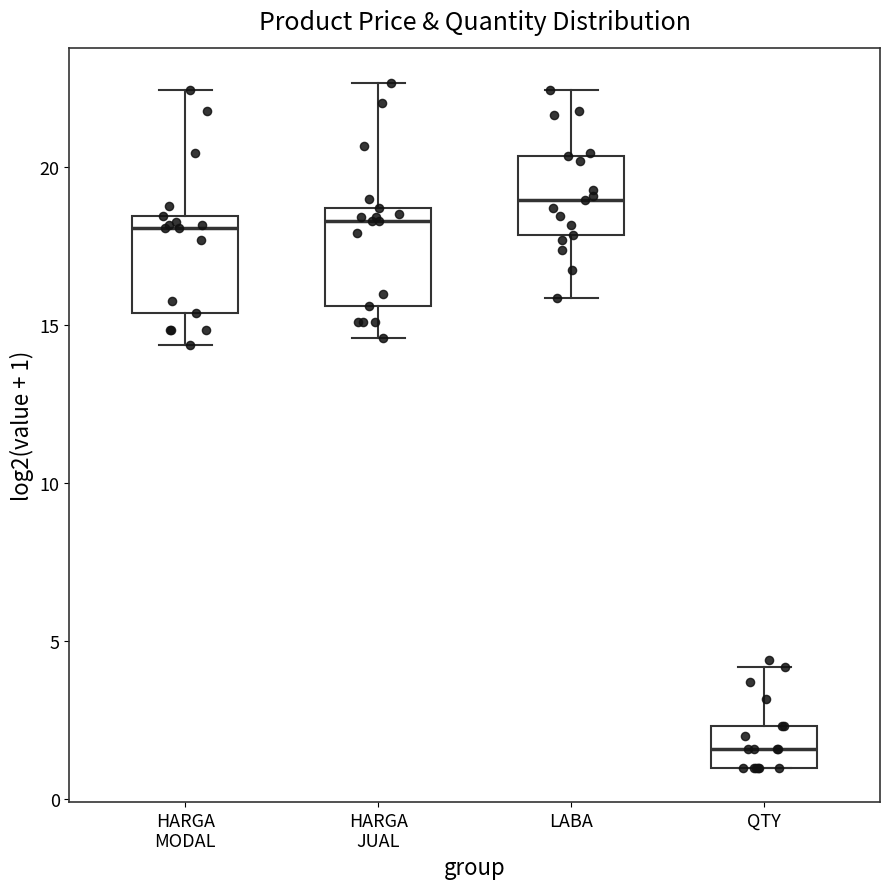

Reading left to right, transcribe this box plot: for each box, give where its median line is, the range the box spans, and where its two whiskers end, as read against the y-axis. The values are not printed on the chart, so give them approximately, as read against the axis.

HARGA MODAL: median 18.0, box 15.5 to 18.5, whiskers 14.5 to 22.5
HARGA JUAL: median 18.5 (just below the box's upper edge), box 15.5 to 18.5, whiskers 14.5 to 22.5
LABA: median 19.0, box 18.0 to 20.5, whiskers 16.0 to 22.5
QTY: median 1.5, box 1.0 to 2.5, whiskers 1.0 to 4.0